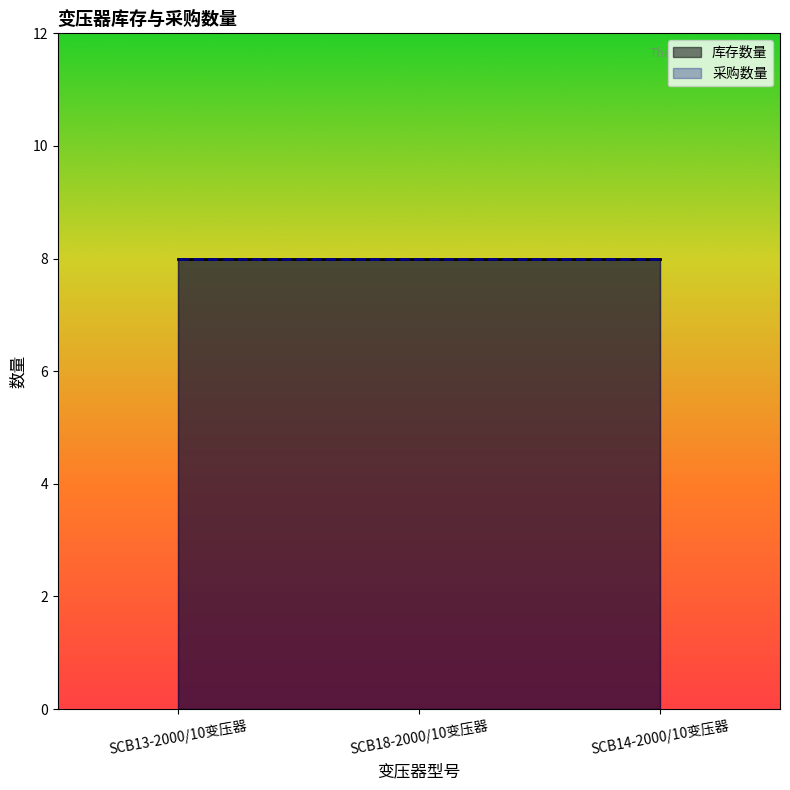

What is the total value across all series at SCB13-2000/10变压器?

16